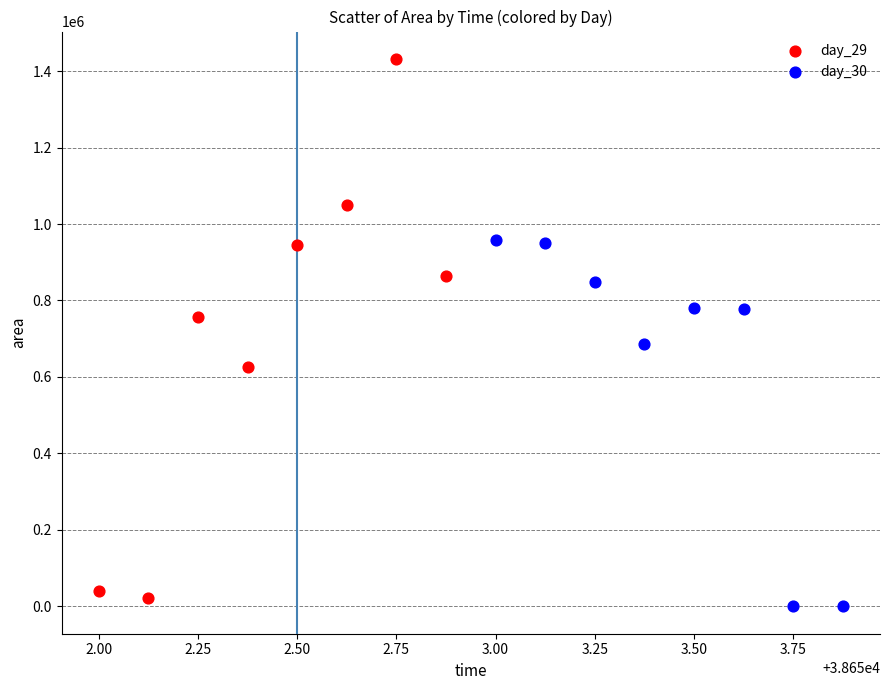

Which series contains the highest Y value?

day_29